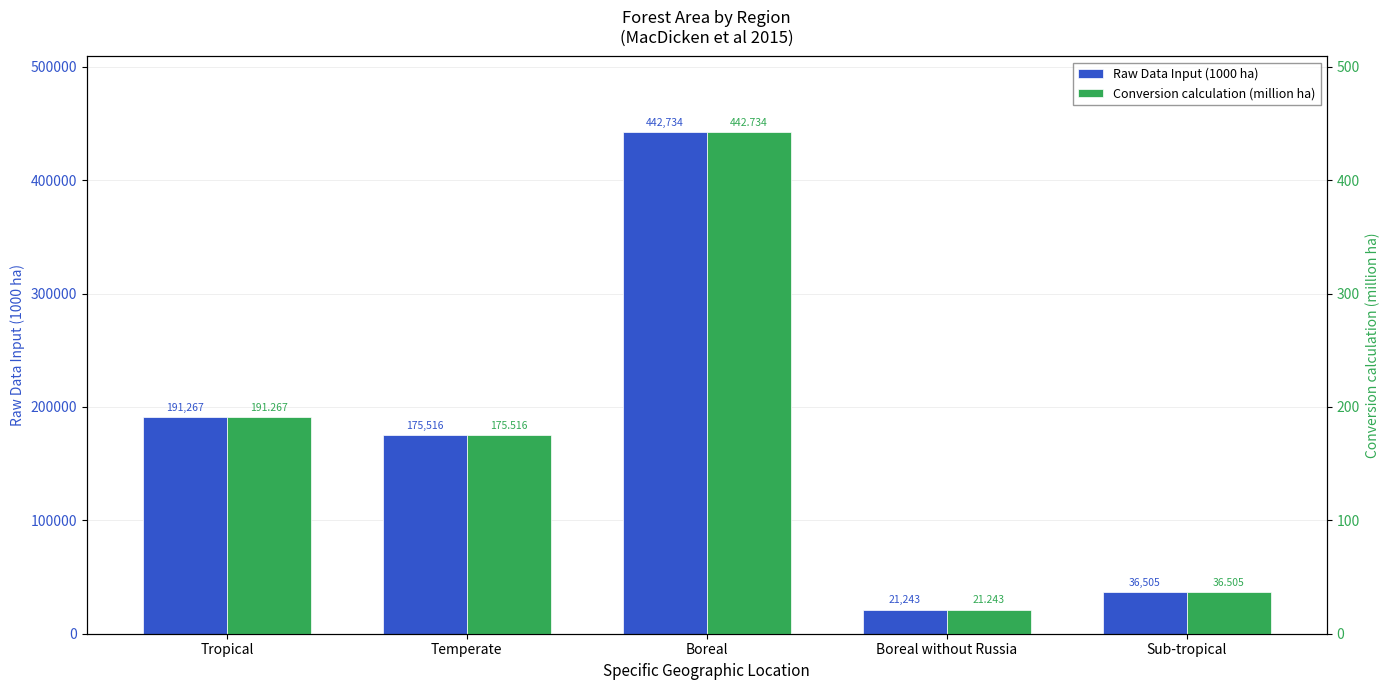

Which series has the largest total across all categories?

Raw Data Input (1000 ha)